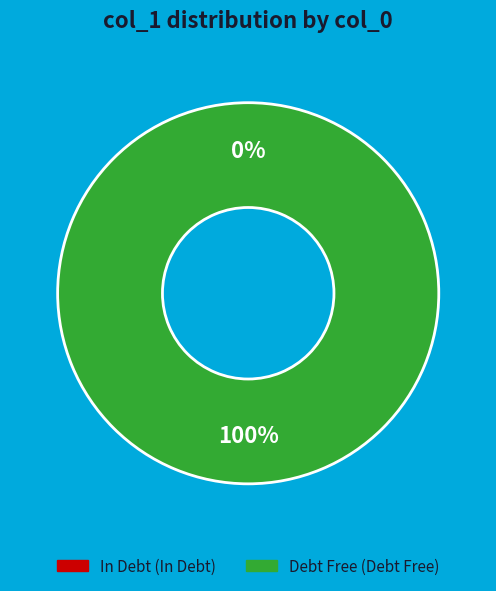

Count the number of slices in the pie.

2